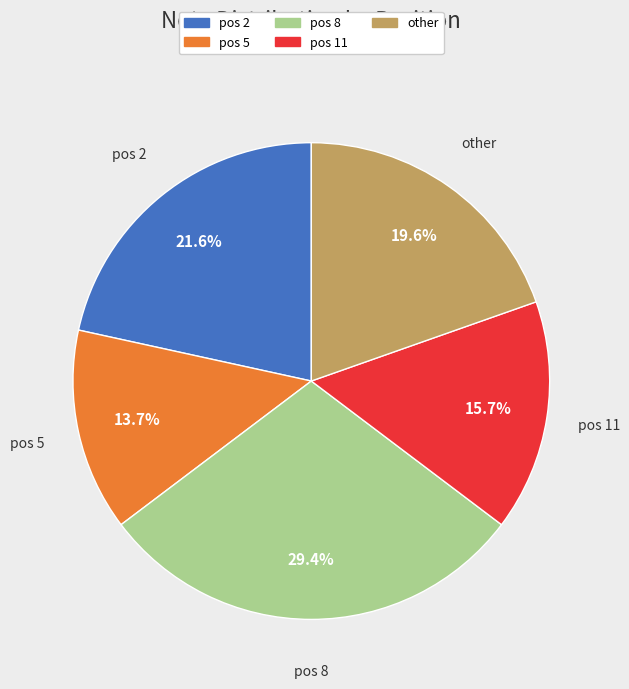

Does any single category account for the majority?

No